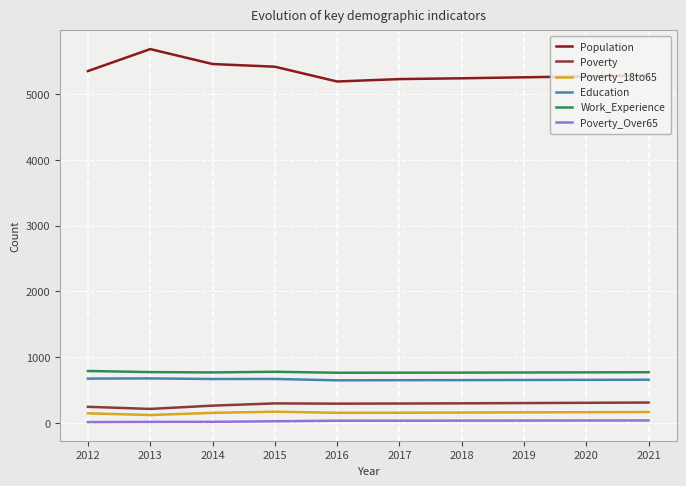

Is it true that Population equals 5257 at 2019?

True